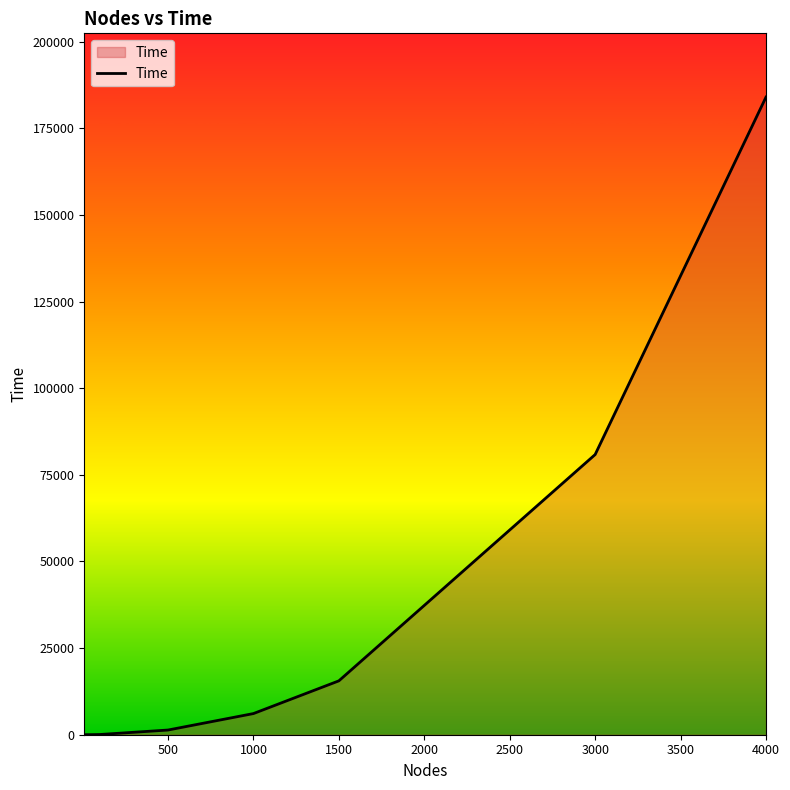

What is the greatest value displayed?

184002